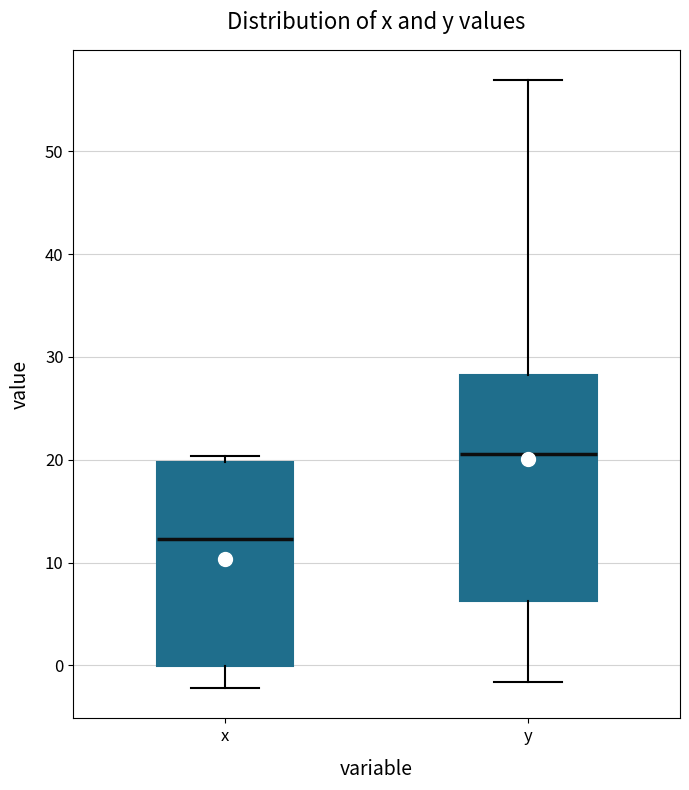

Reading left to right, read every box against the y-axis: the position of its median line, the range the box covers, and the ends of its whiskers. The values are not printed on the chart, so give them approximately, as read against the axis.

x: median 12, box 0 to 20, whiskers -2 to 20 (just above the box's upper edge)
y: median 21, box 6 to 28, whiskers -2 to 57